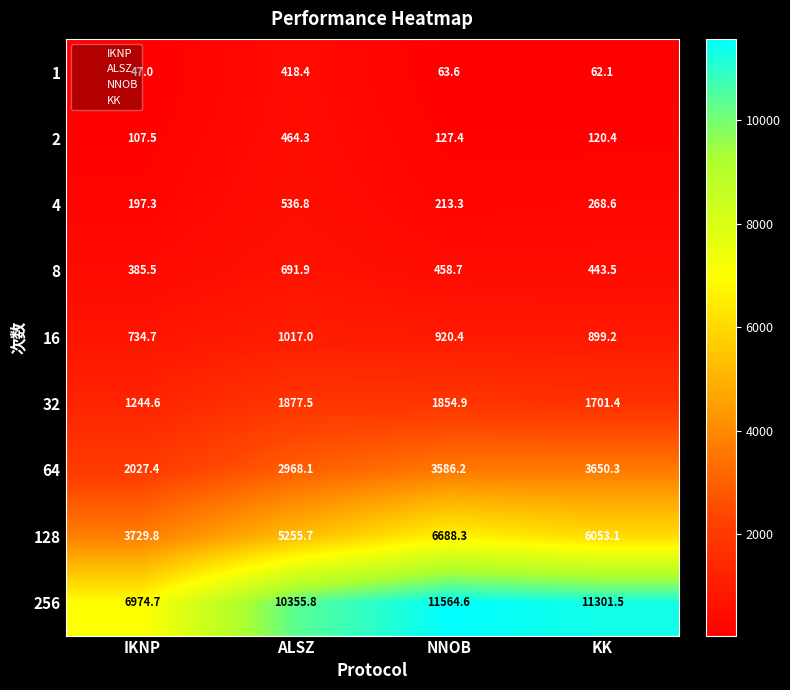

What is the difference between the 2 values at ALSZ and NNOB?

336.9